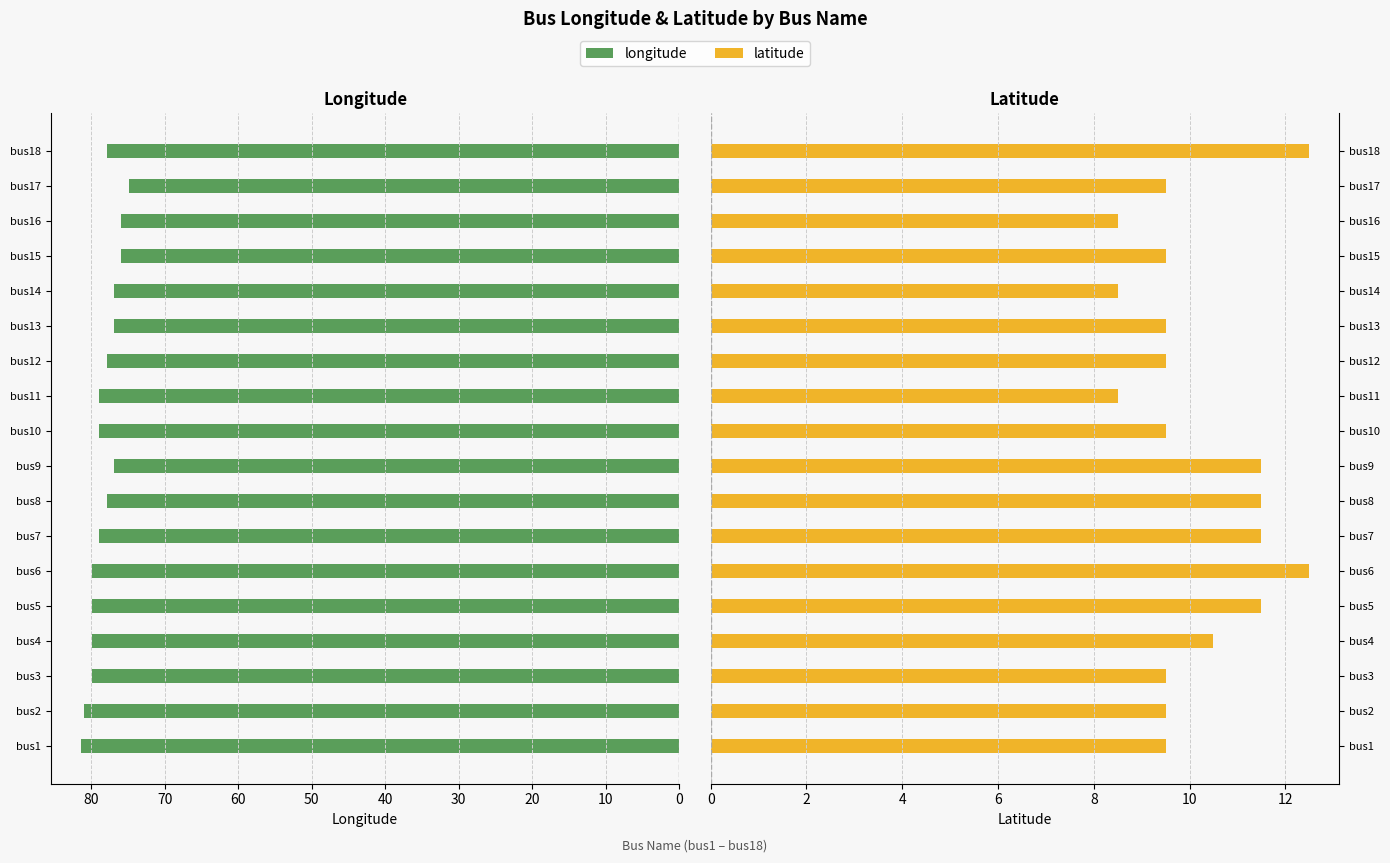

Which series has the largest total across all categories?

longitude